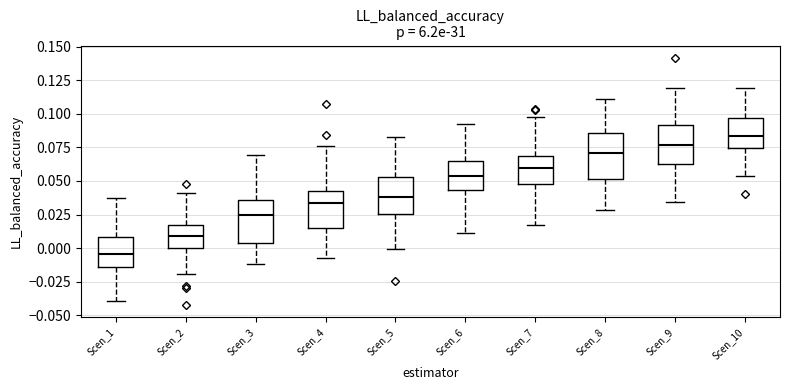

Reading left to right, transcribe this box plot: for each box, give where its median line is, the range the box spans, and where its two whiskers end, as read against the y-axis. The values are not printed on the chart, so give them approximately, as read against the axis.

Scen_1: median -0.005, box -0.015 to 0.010, whiskers -0.040 to 0.035
Scen_2: median 0.010, box 0.000 to 0.015, whiskers -0.020 to 0.040
Scen_3: median 0.025, box 0.005 to 0.035, whiskers -0.010 to 0.070
Scen_4: median 0.035, box 0.015 to 0.045, whiskers -0.005 to 0.075
Scen_5: median 0.040, box 0.025 to 0.055, whiskers 0.000 to 0.085
Scen_6: median 0.055, box 0.045 to 0.065, whiskers 0.010 to 0.095
Scen_7: median 0.060, box 0.045 to 0.070, whiskers 0.020 to 0.100
Scen_8: median 0.070, box 0.050 to 0.085, whiskers 0.030 to 0.110
Scen_9: median 0.075, box 0.065 to 0.090, whiskers 0.035 to 0.120
Scen_10: median 0.085, box 0.075 to 0.095, whiskers 0.055 to 0.120